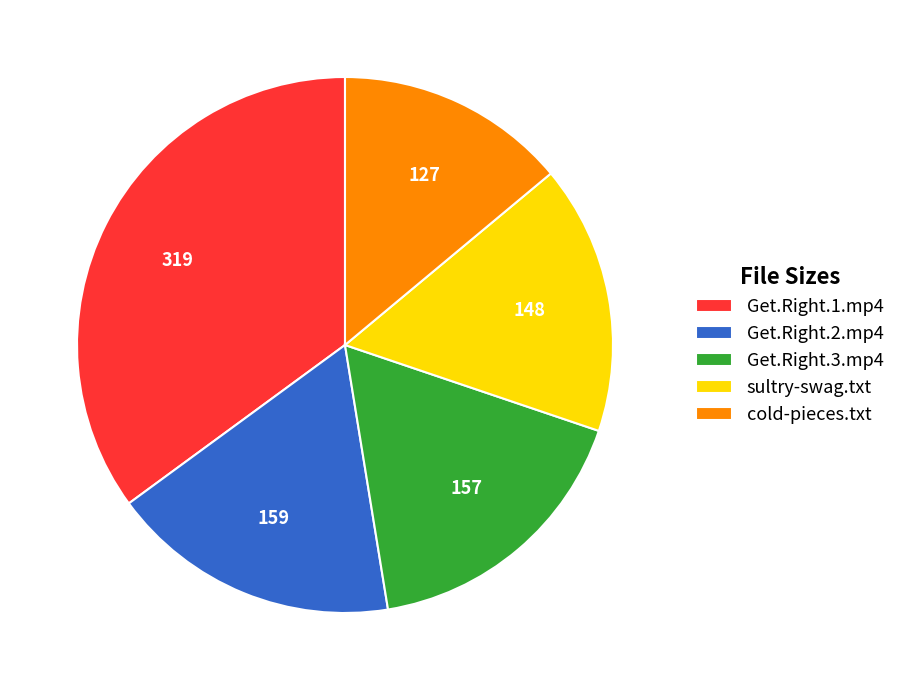

Is it true that cold-pieces.txt is 6% of the pie?

False